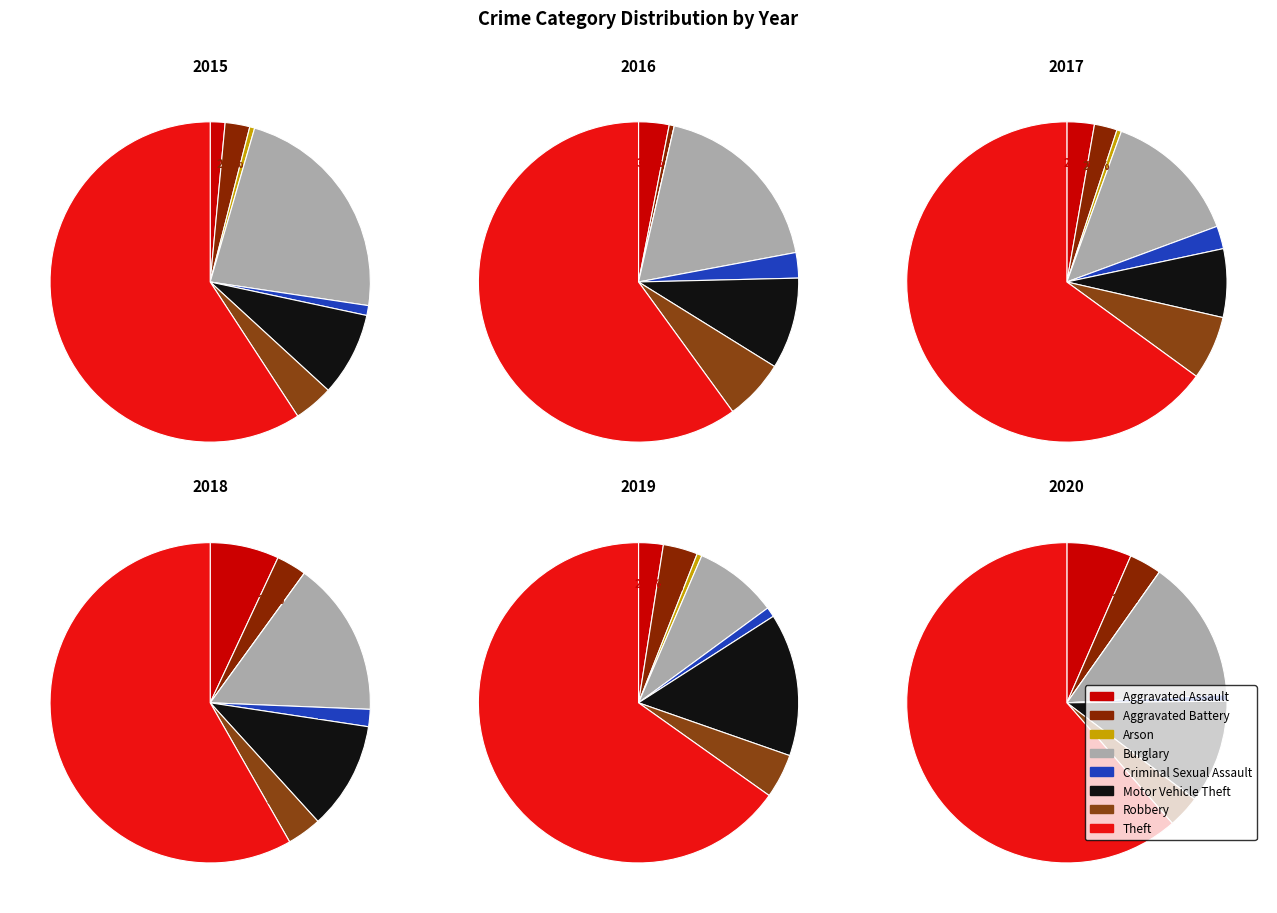

What is the spread (max minus min) of values at Arson?

1